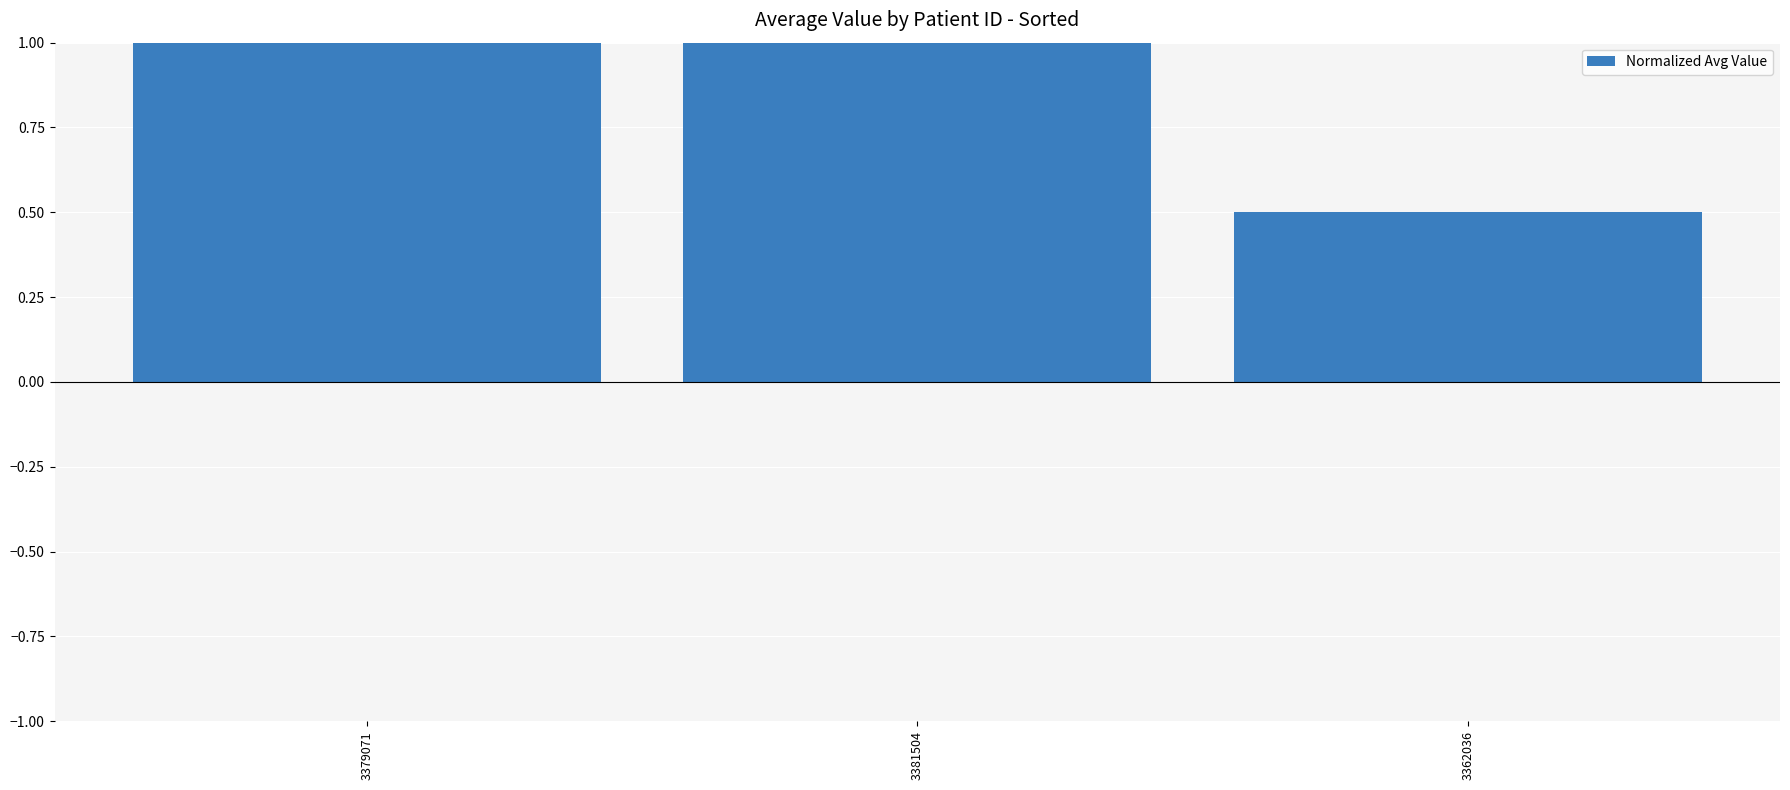

Where is the data nearest to the value 0?

3362036